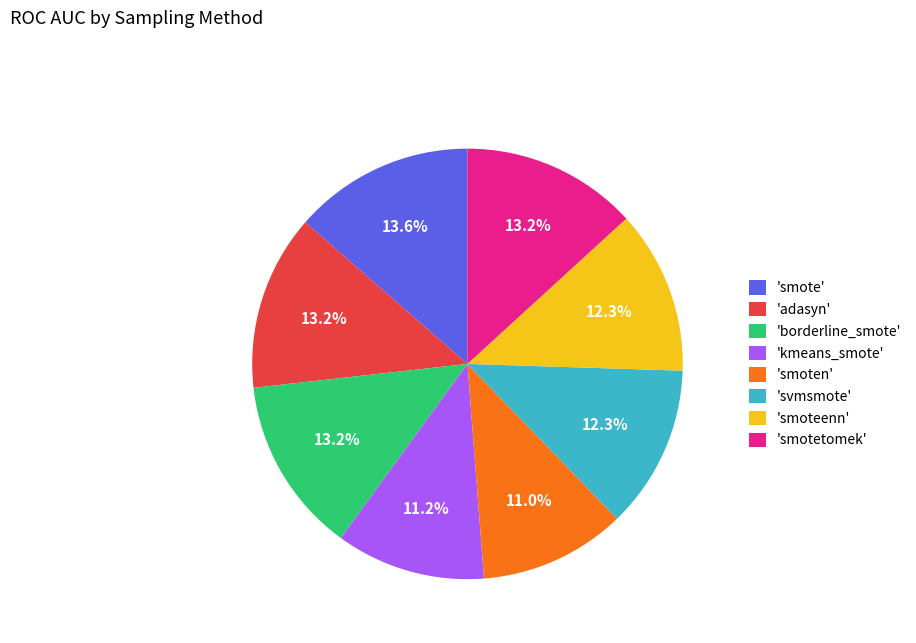

Count the number of slices in the pie.

8